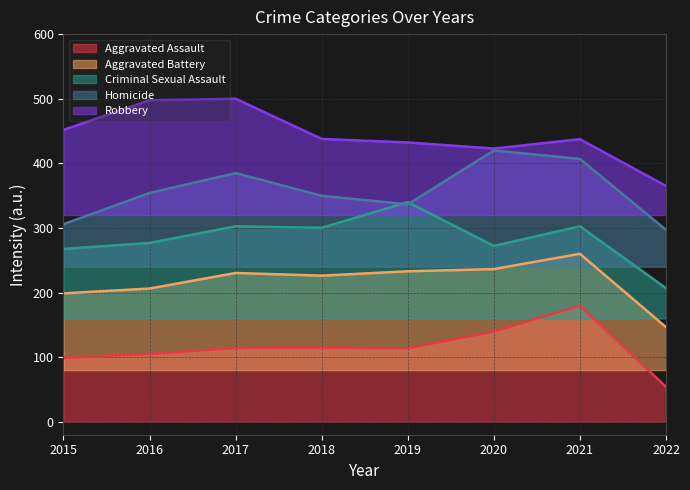

The Homicide series shows 384.9 at 2017. True or false?

True